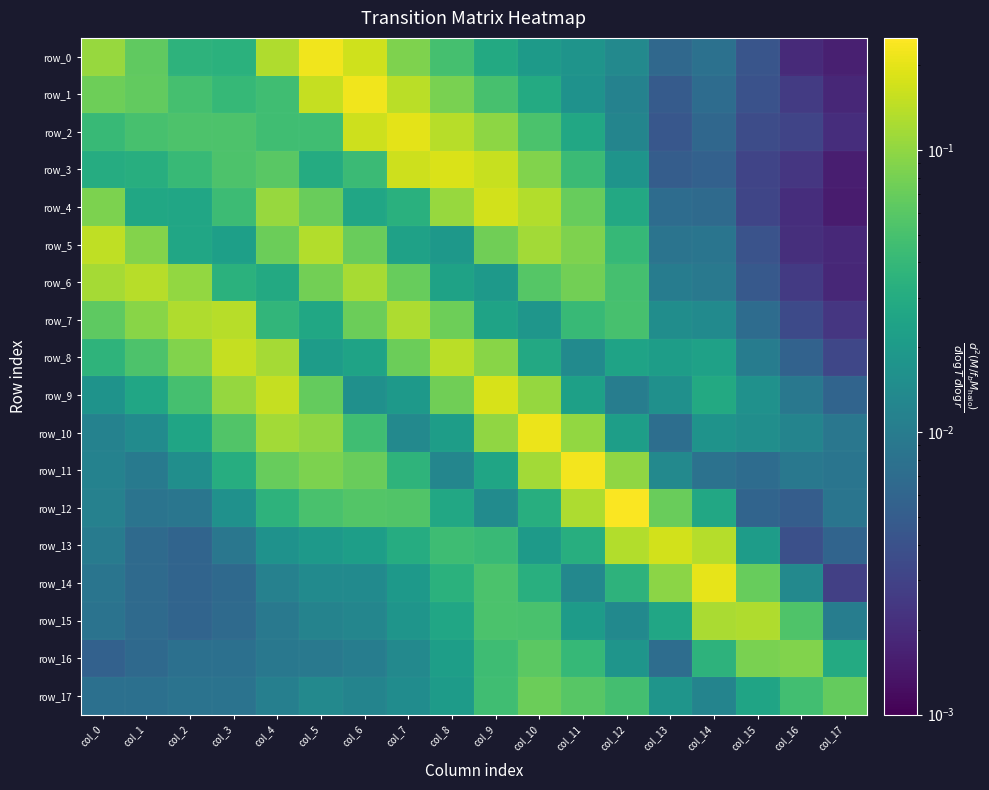

At how many categories does at least one series exceed 0?

18